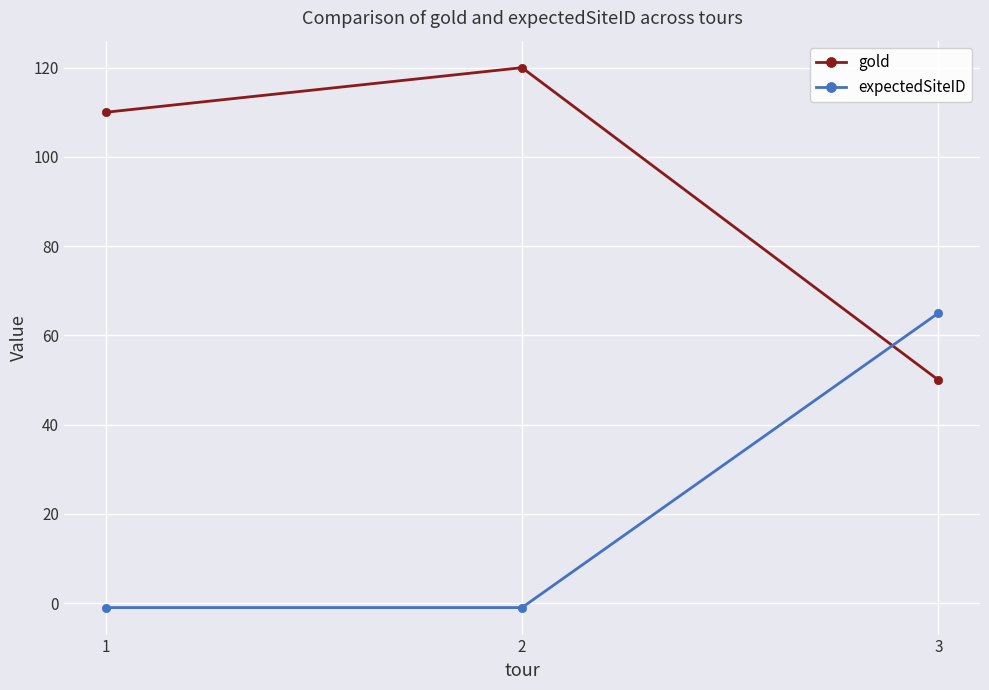

What is the difference between the highest and lowest values at 2?

121